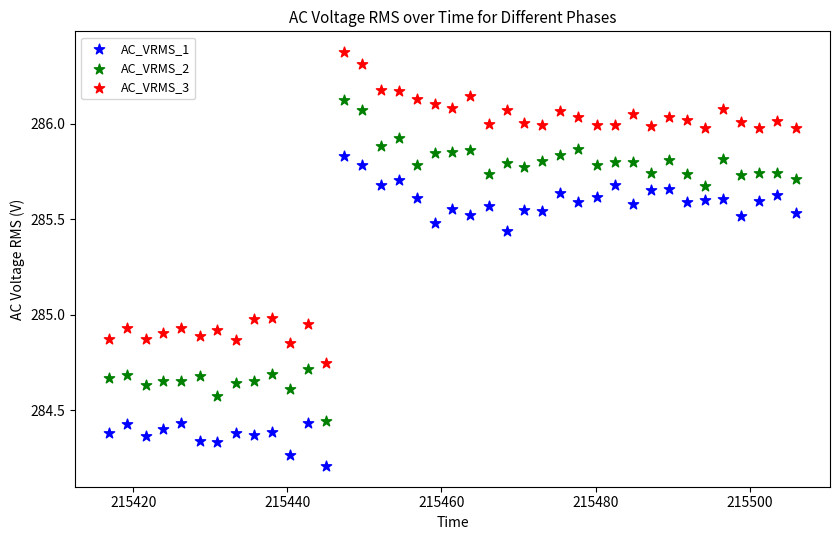

Across all data points, what is the range of Y values (max minus min)?

2.2